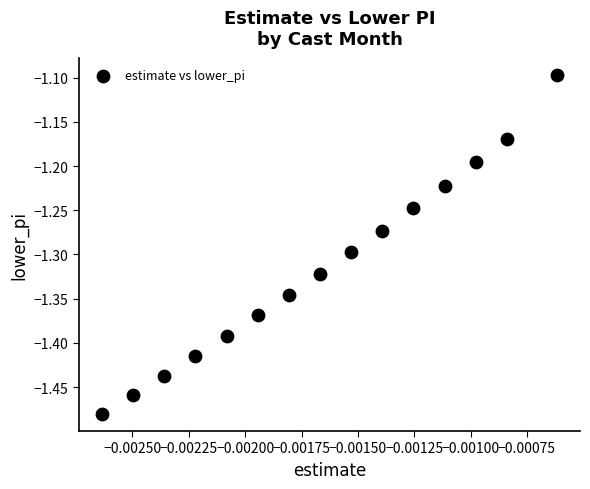

What Y value in the scatter plot is closest to -1?

-1.1